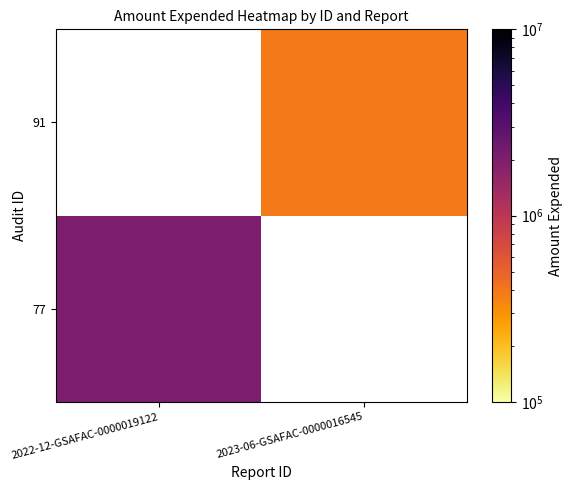

The 91 series shows 386420.0 at 2023-06-GSAFAC-0000016545. True or false?

True